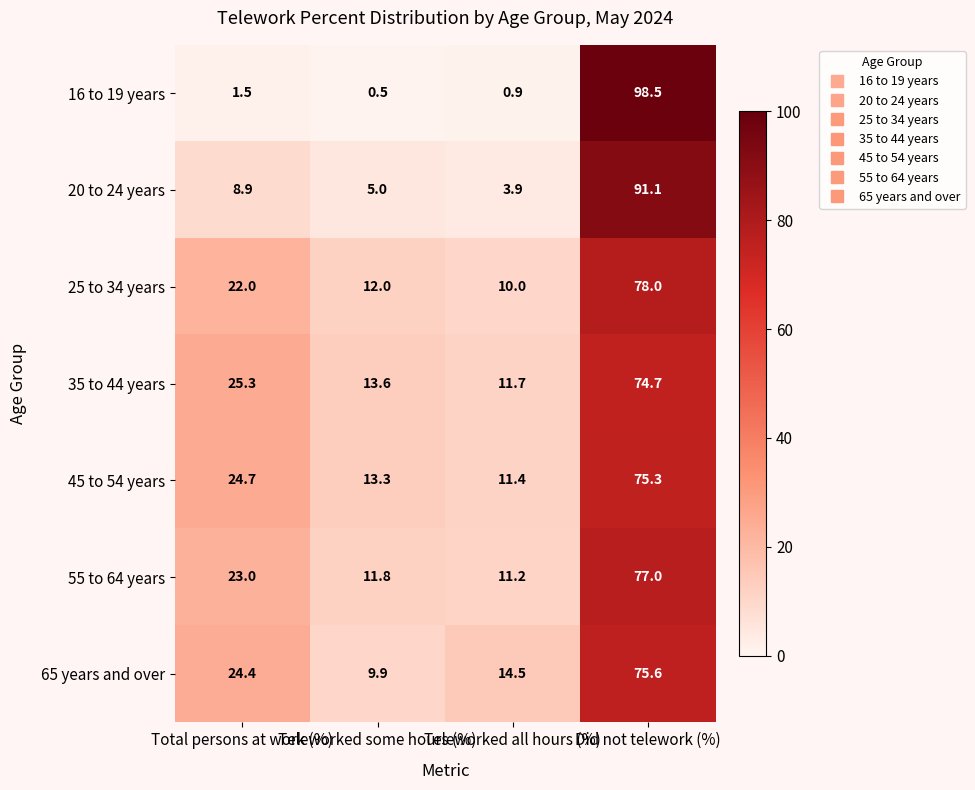

What is the difference between the maximum and second lowest values in the 25 to 34 years series?

66.0